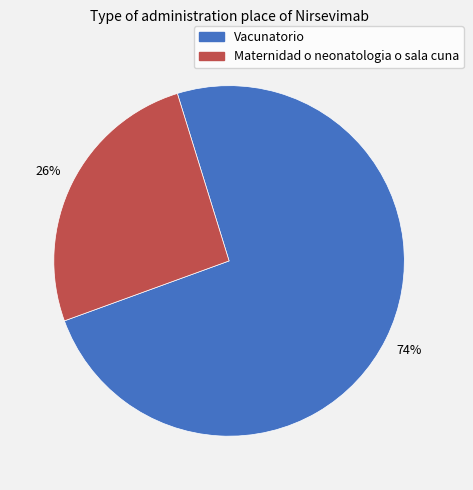

What percentage is the Maternidad o neonatologia o sala cuna slice, to the nearest percent?

26%